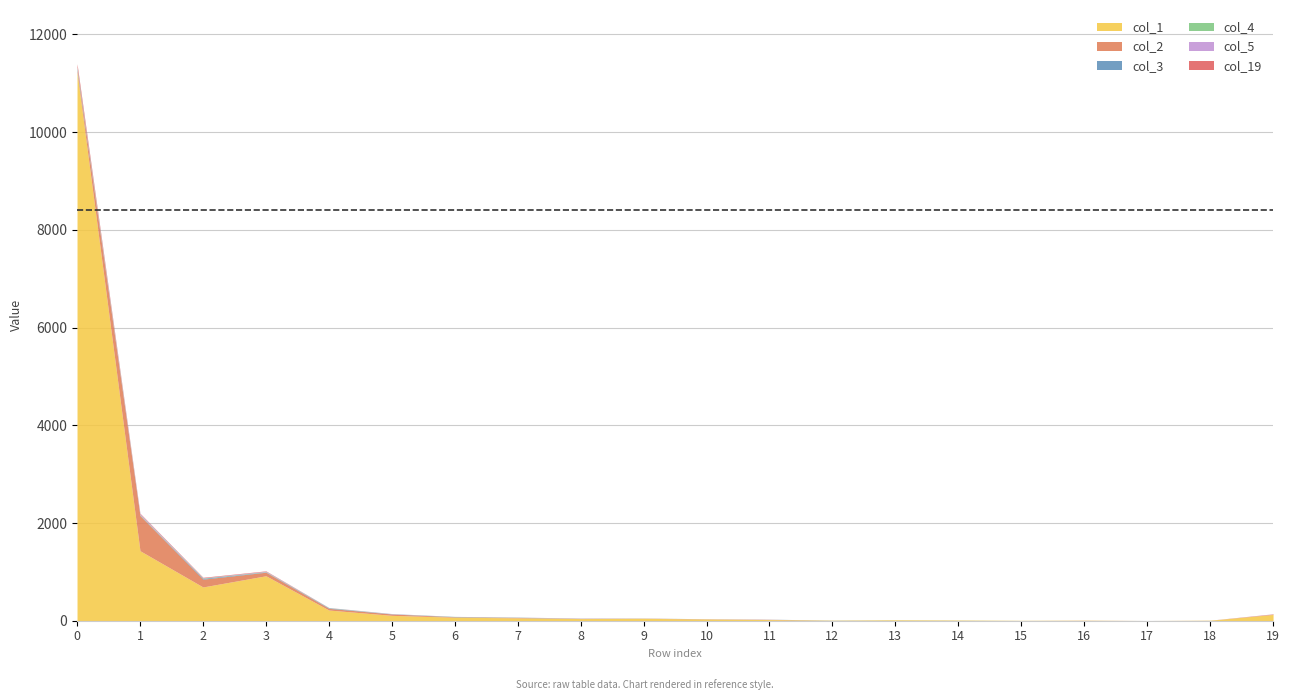

What is the maximum value shown in the chart?

11230